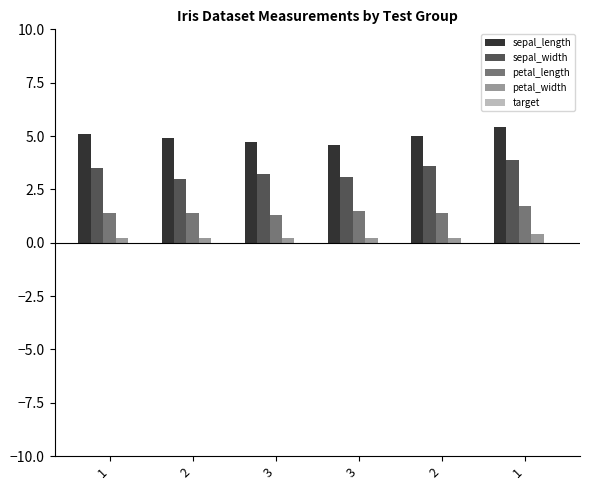

What is the spread (max minus min) of values at 2?

4.9